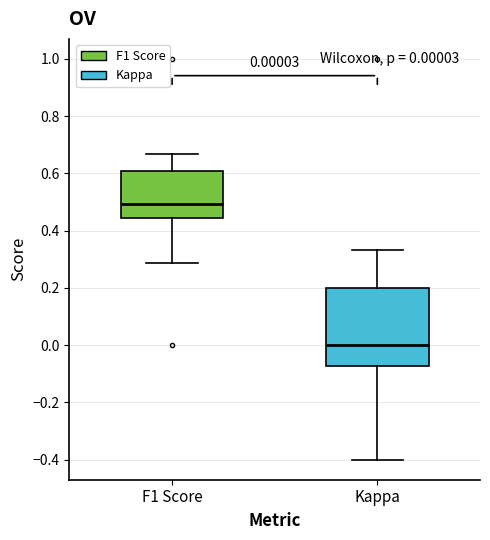

Which box is the tallest, from its lower edge to its upper edge?

Kappa